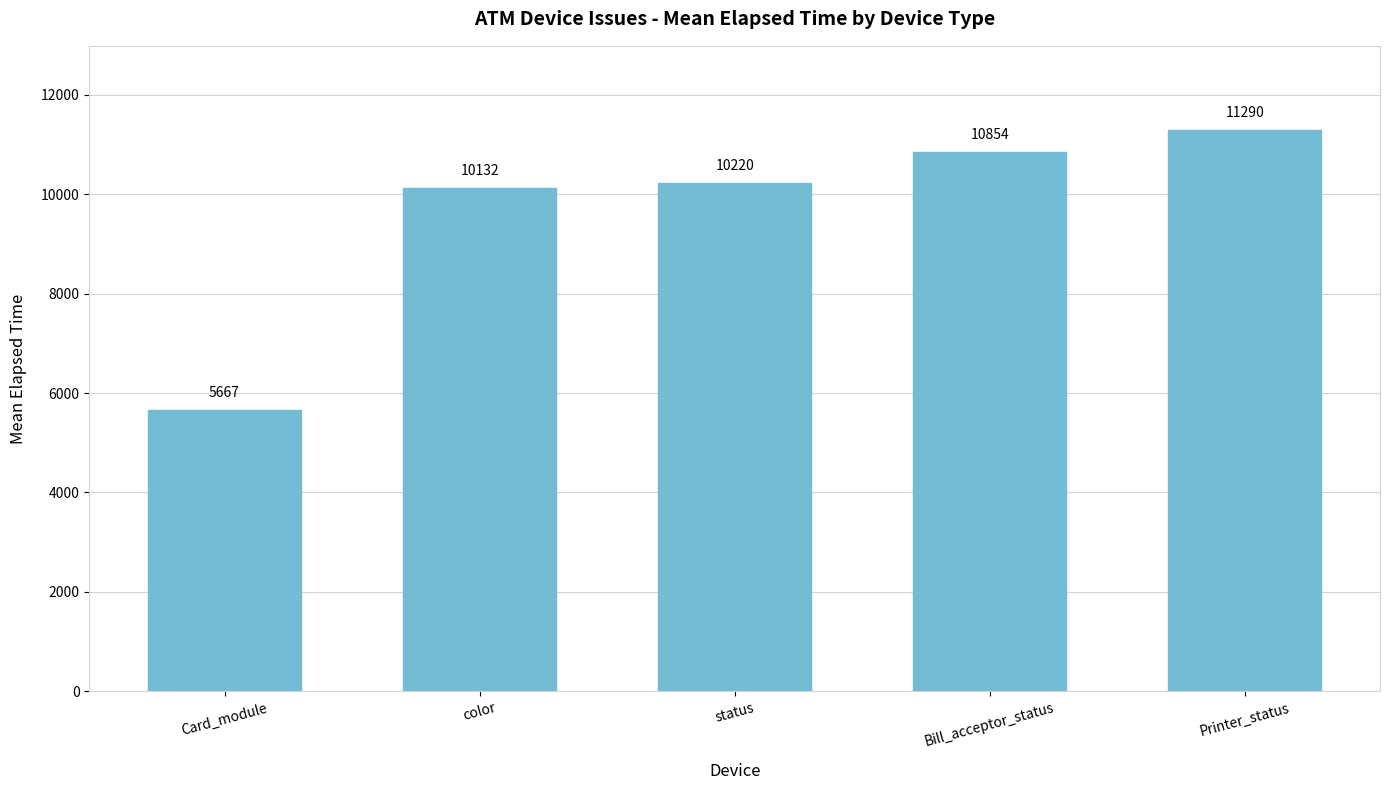

The value at Printer_status is 16616. True or false?

False